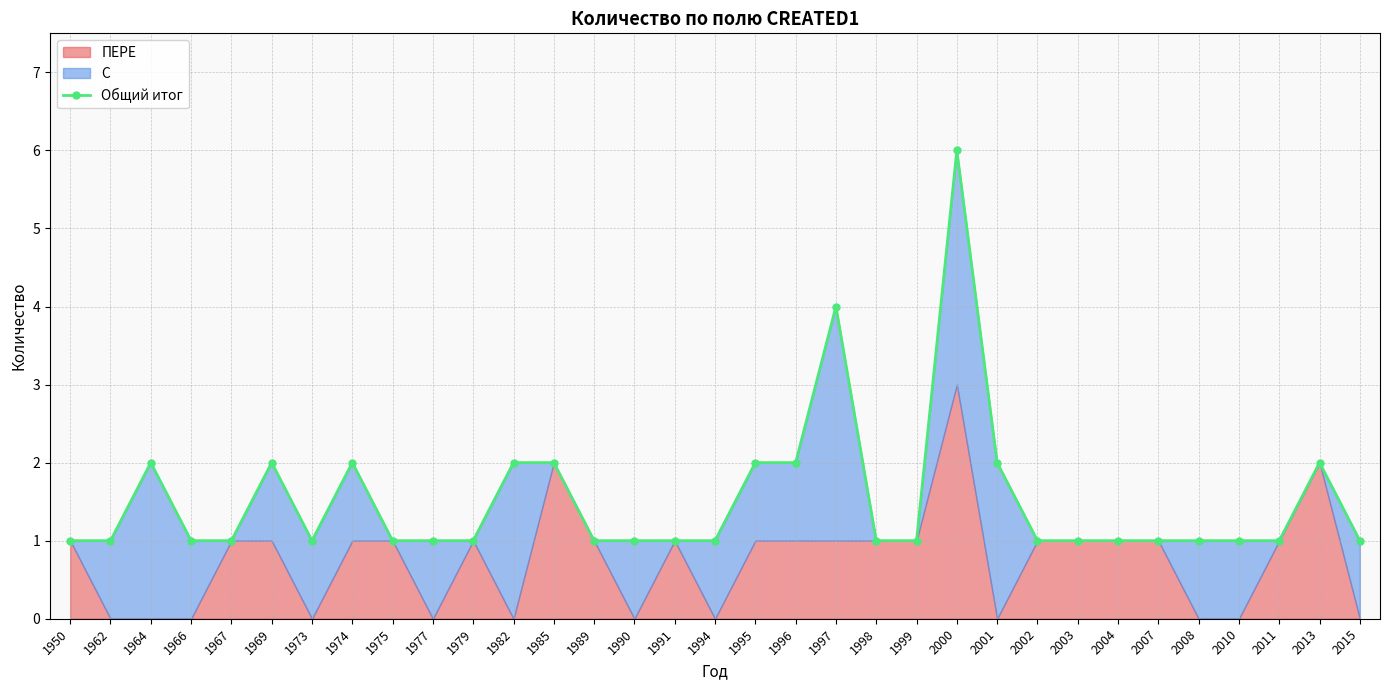

How many lines are shown in the chart?

1